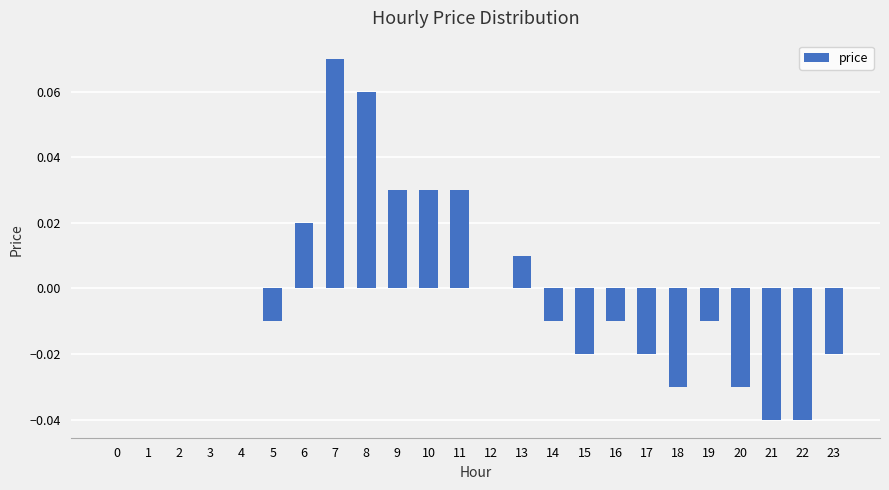

The value at 6 is 0.0. True or false?

True